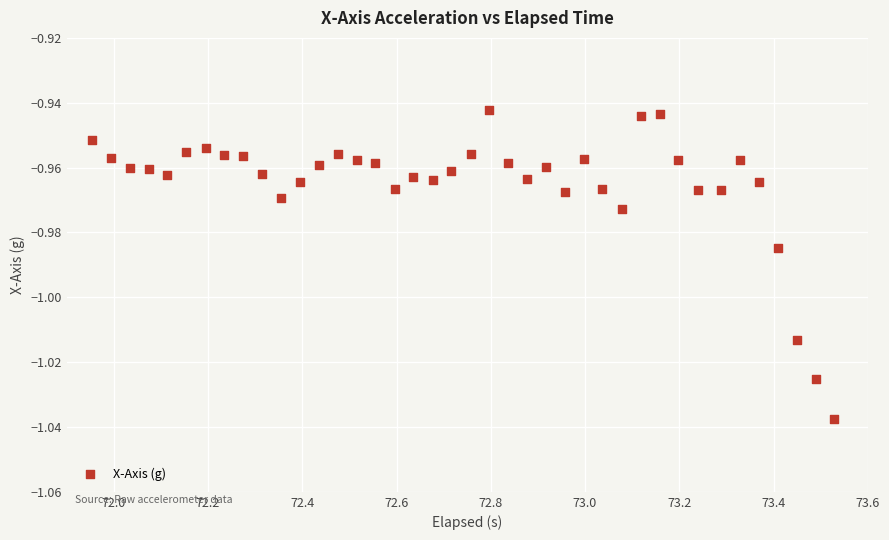

What is the range of X values (max minus min)?

1.6